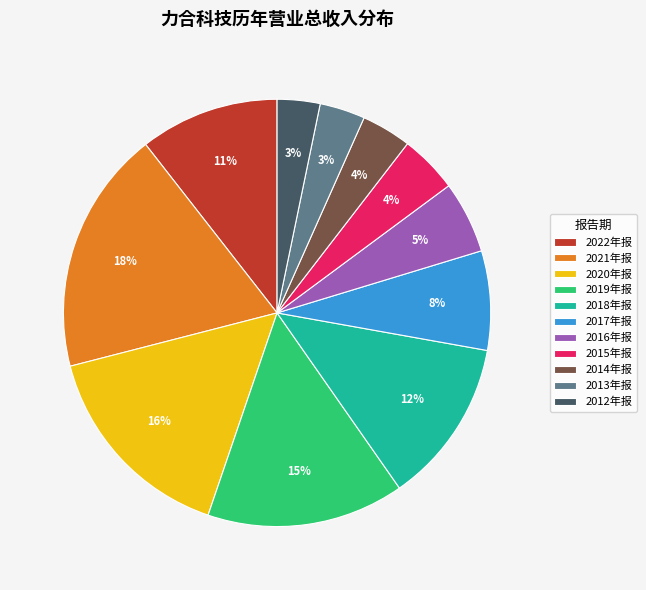

What is the ratio of the value at 2016年报 to the value at 2022年报?

0.5